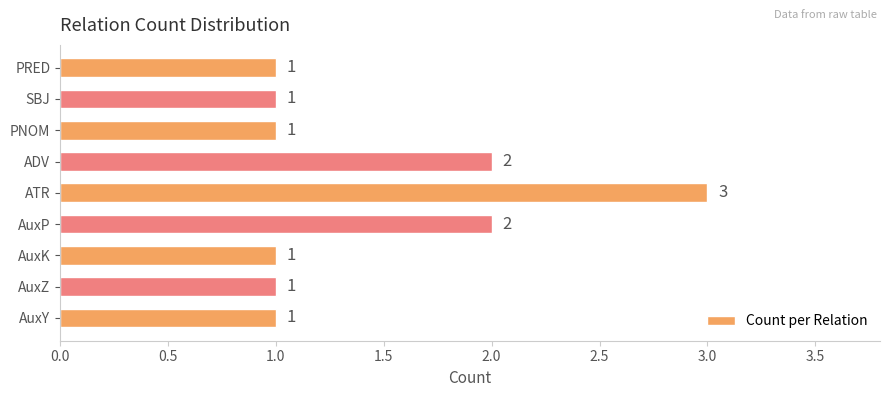

Which has a higher value, SBJ or ADV?

ADV